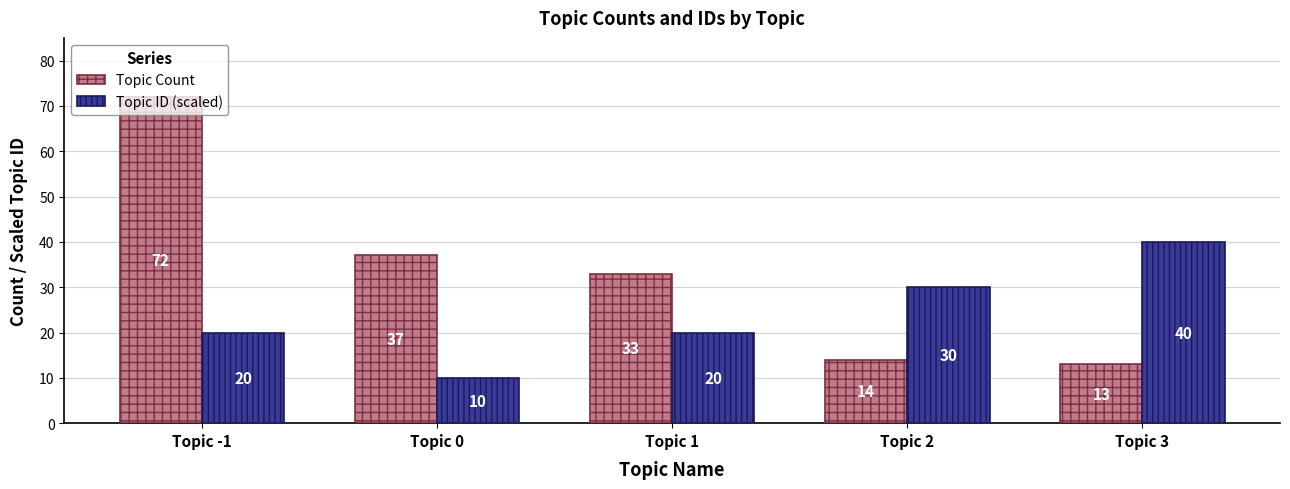

What is the label of the 5th bar from the right?

Topic -1